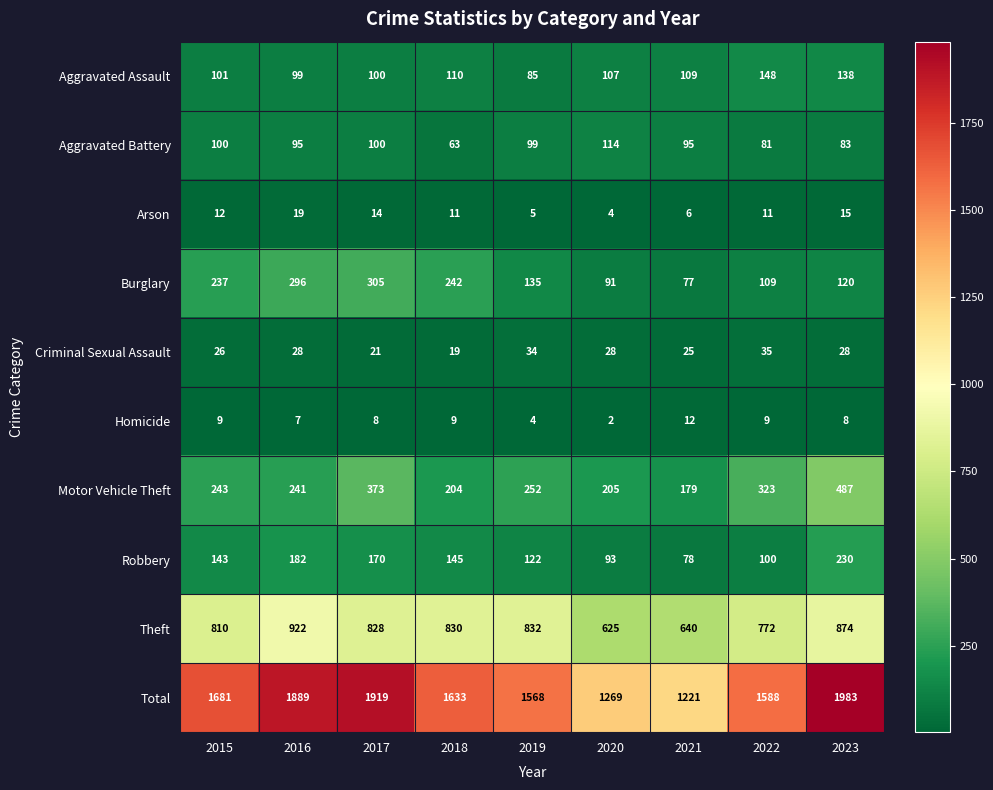

What is the total value across all series at 2017?

3838